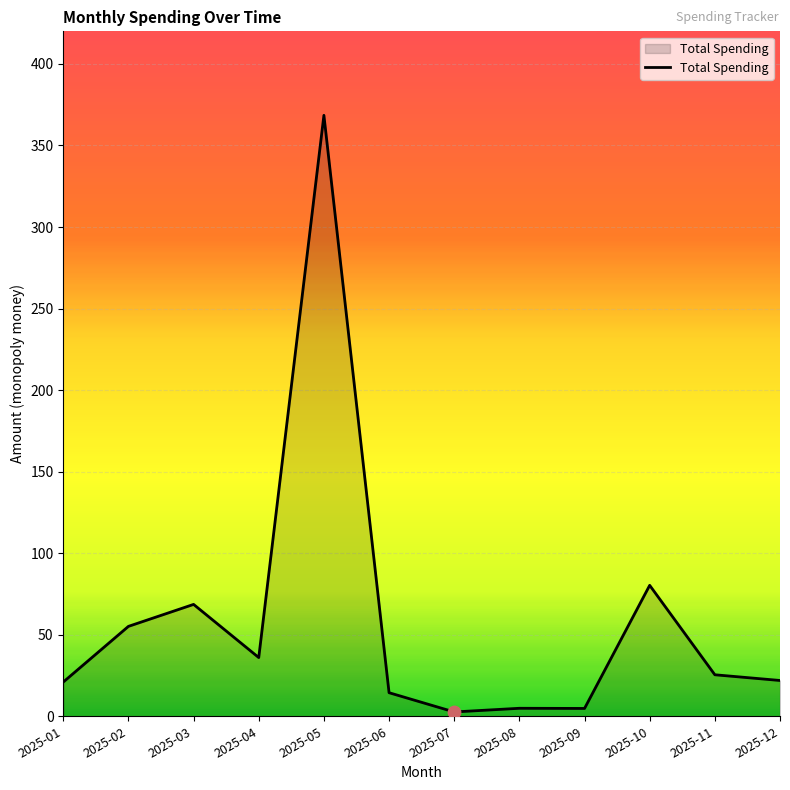

Between 2025-05 and 2025-04, which is larger?

2025-05